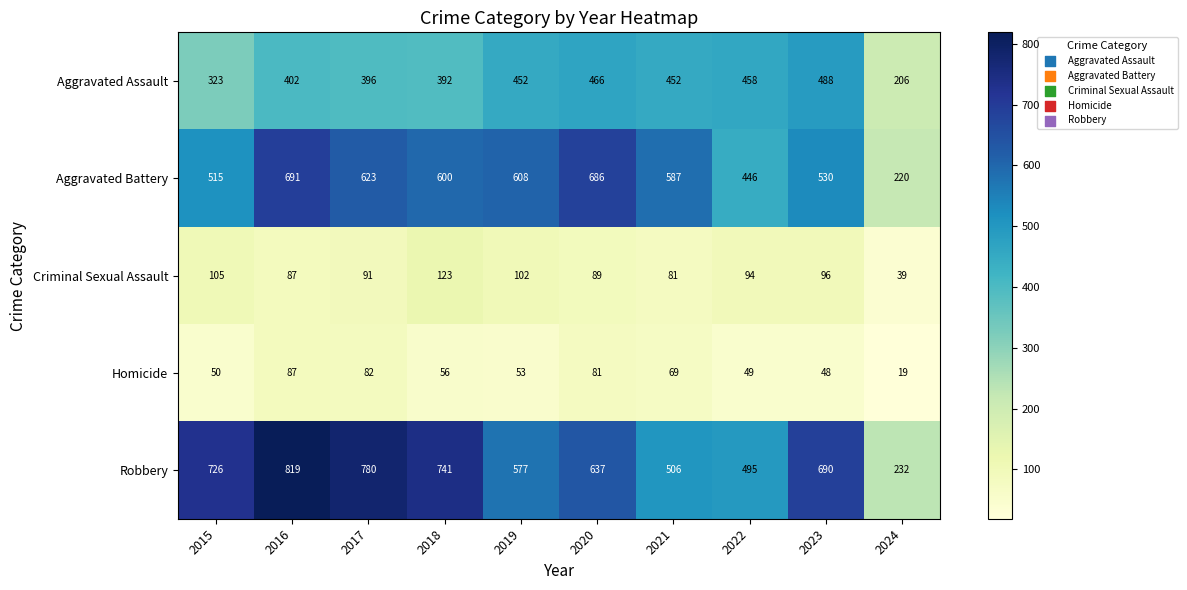

The Aggravated Assault series shows 392 at 2018. True or false?

True